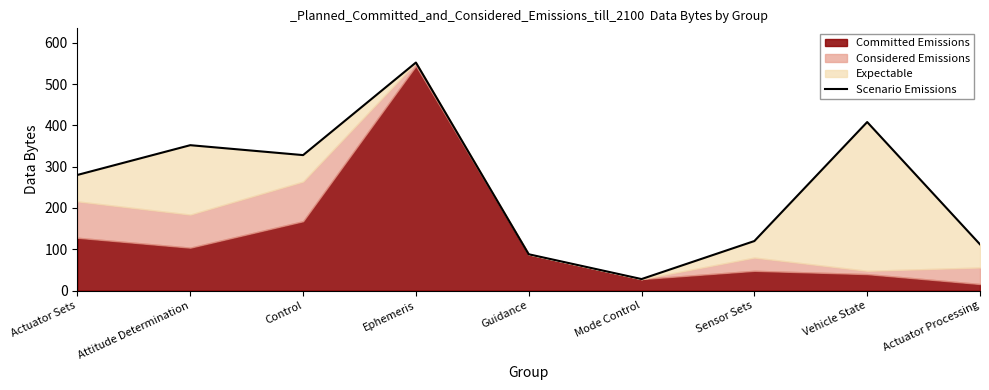

Reading left to right, what are all the values shown in this chart?

280	352	328	552	88	28	120	408	112